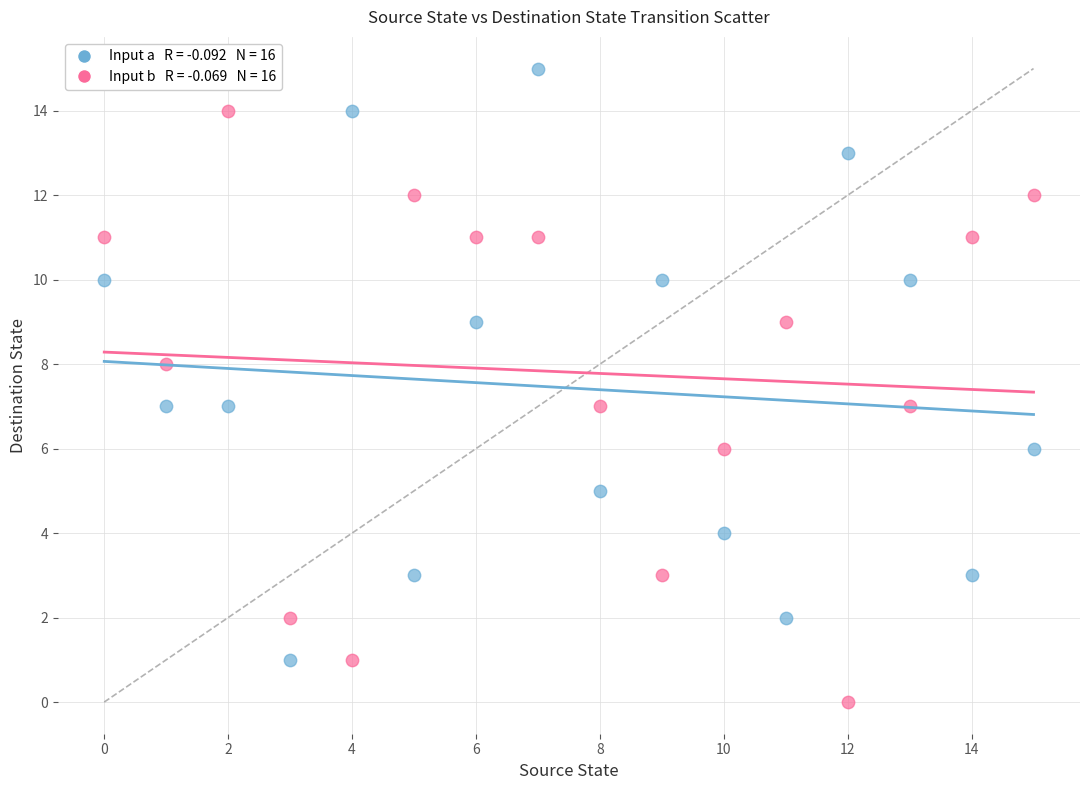

Across all data points, what is the range of Y values (max minus min)?

15